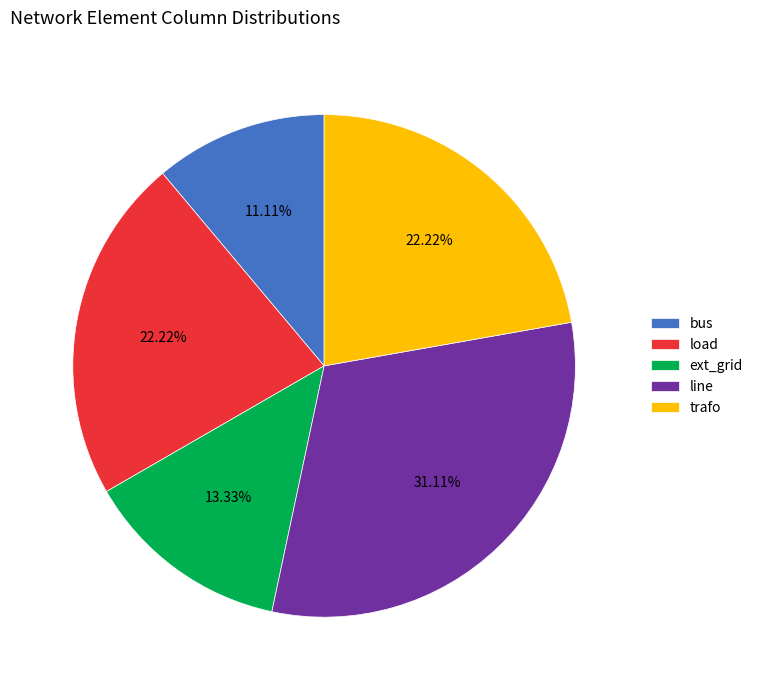

Is it true that trafo is 7% of the pie?

False